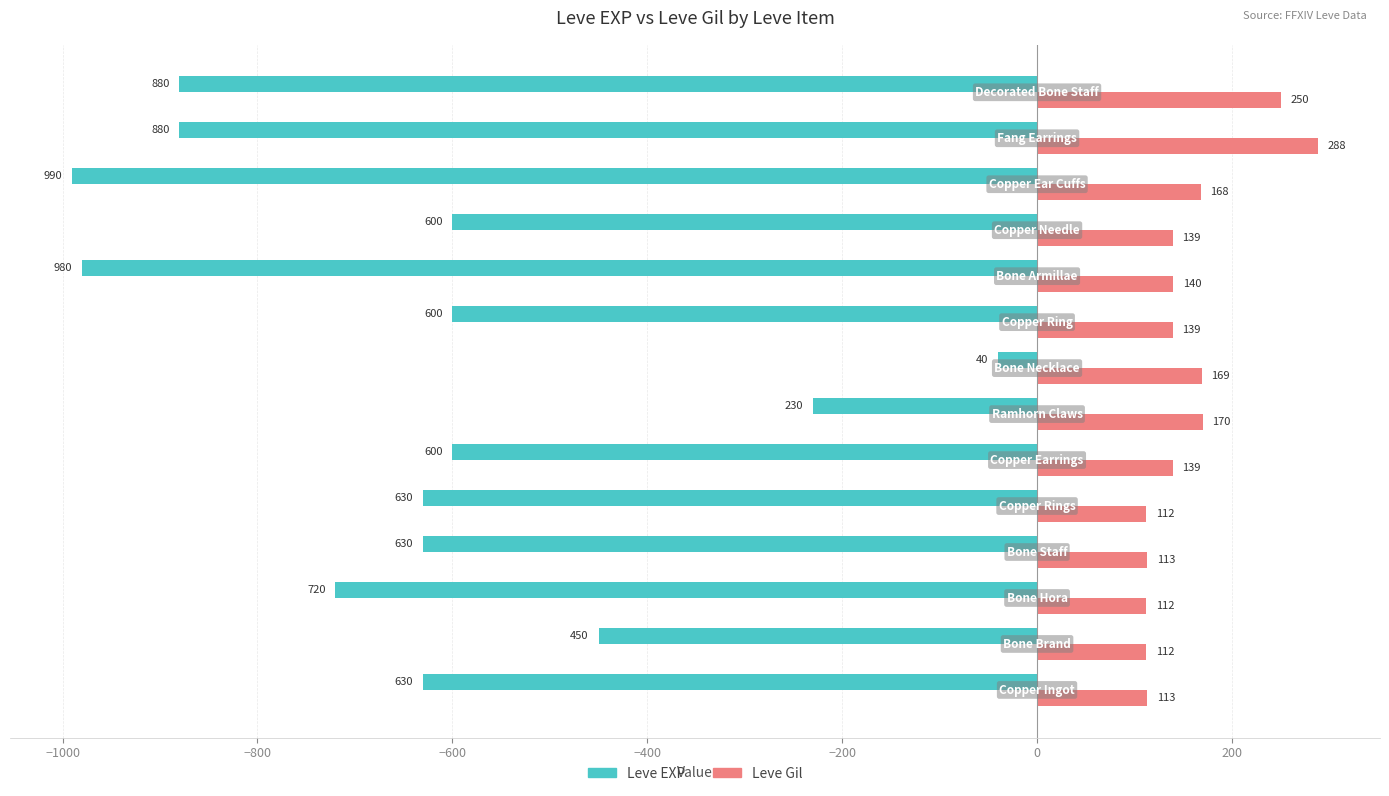

What is the sum of all Leve Gil values?

2164